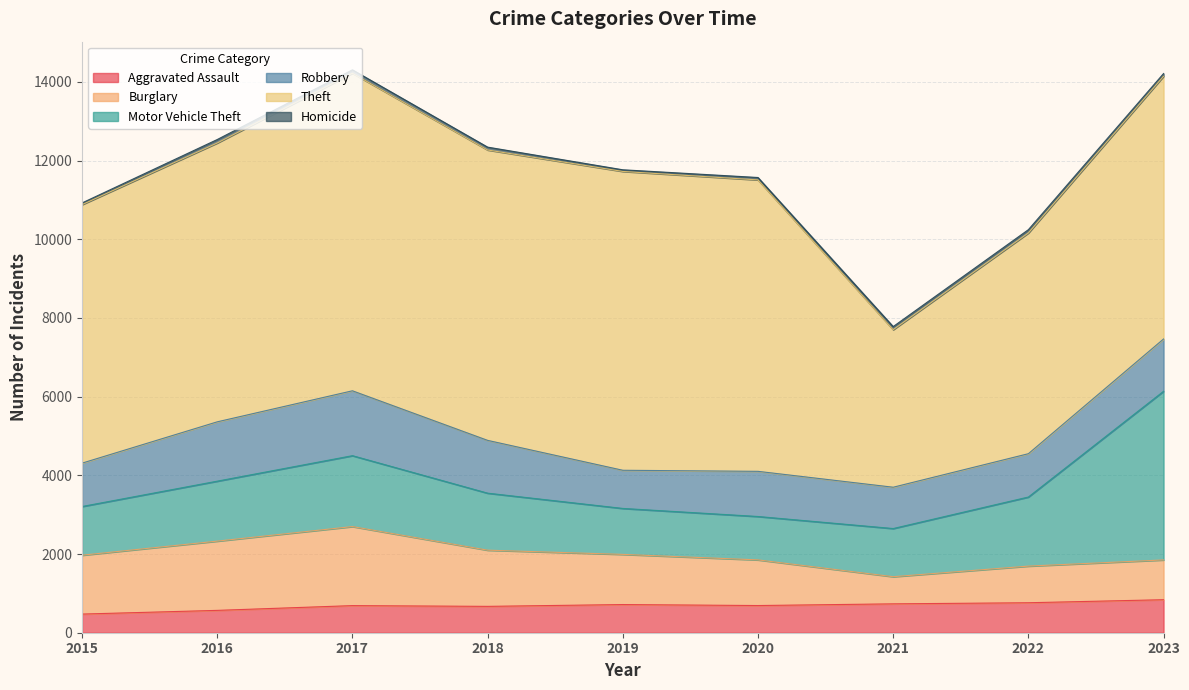

Reading left to right, list all the values displayed in this chart.

Aggravated Assault: 2015=474	2016=568	2017=689	2018=670	2019=716	2020=691	2021=734	2022=762	2023=839
Burglary: 2015=1496	2016=1760	2017=2009	2018=1428	2019=1275	2020=1160	2021=690	2022=931	2023=1011
Motor Vehicle Theft: 2015=1238	2016=1524	2017=1802	2018=1449	2019=1168	2020=1103	2021=1224	2022=1756	2023=4287
Robbery: 2015=1102	2016=1508	2017=1649	2018=1342	2019=970	2020=1148	2021=1050	2022=1101	2023=1329
Theft: 2015=6570	2016=7087	2017=8070	2018=7380	2019=7595	2020=7407	2021=4004	2022=5610	2023=6678
Homicide: 2015=43	2016=88	2017=88	2018=73	2019=42	2020=61	2021=79	2022=84	2023=69